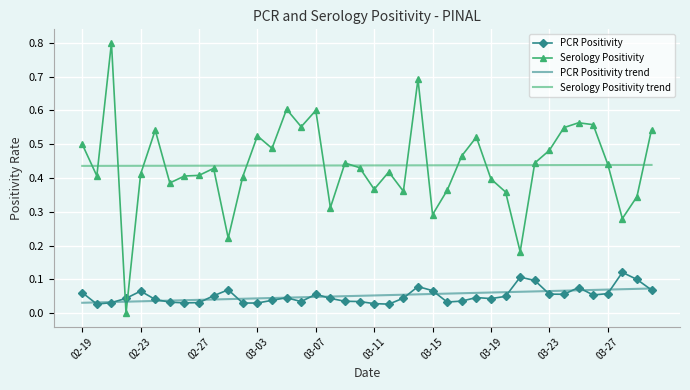

Rank the series by their maximum value, from highest to lowest.

Serology Positivity, Serology Positivity trend, PCR Positivity, PCR Positivity trend